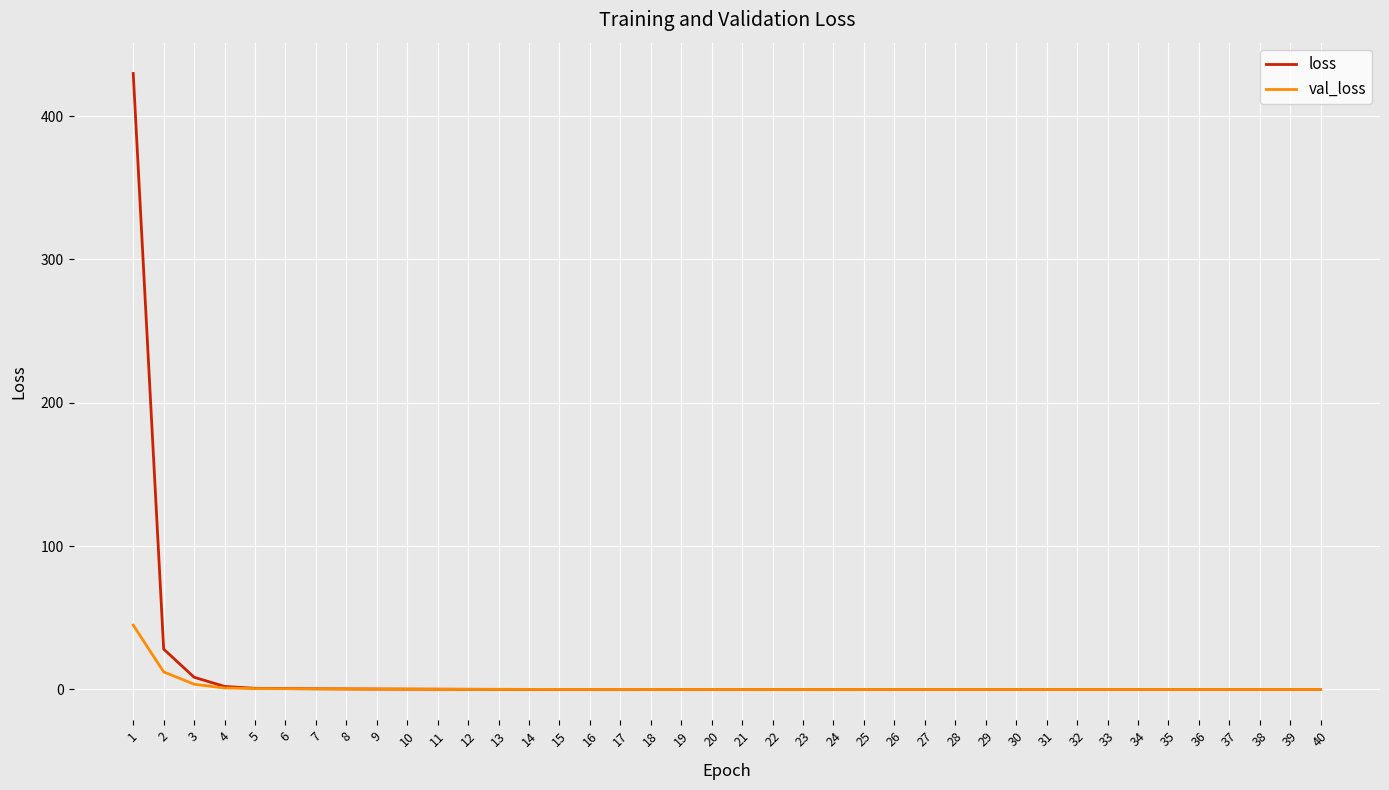

At how many categories does at least one series exceed 280?

1